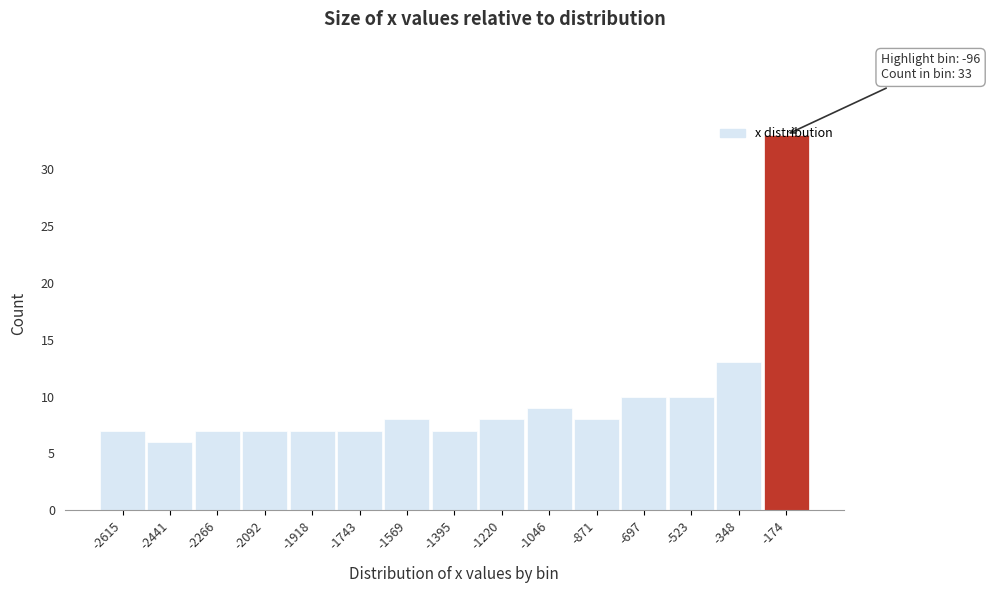

What is the sum of all values?

147